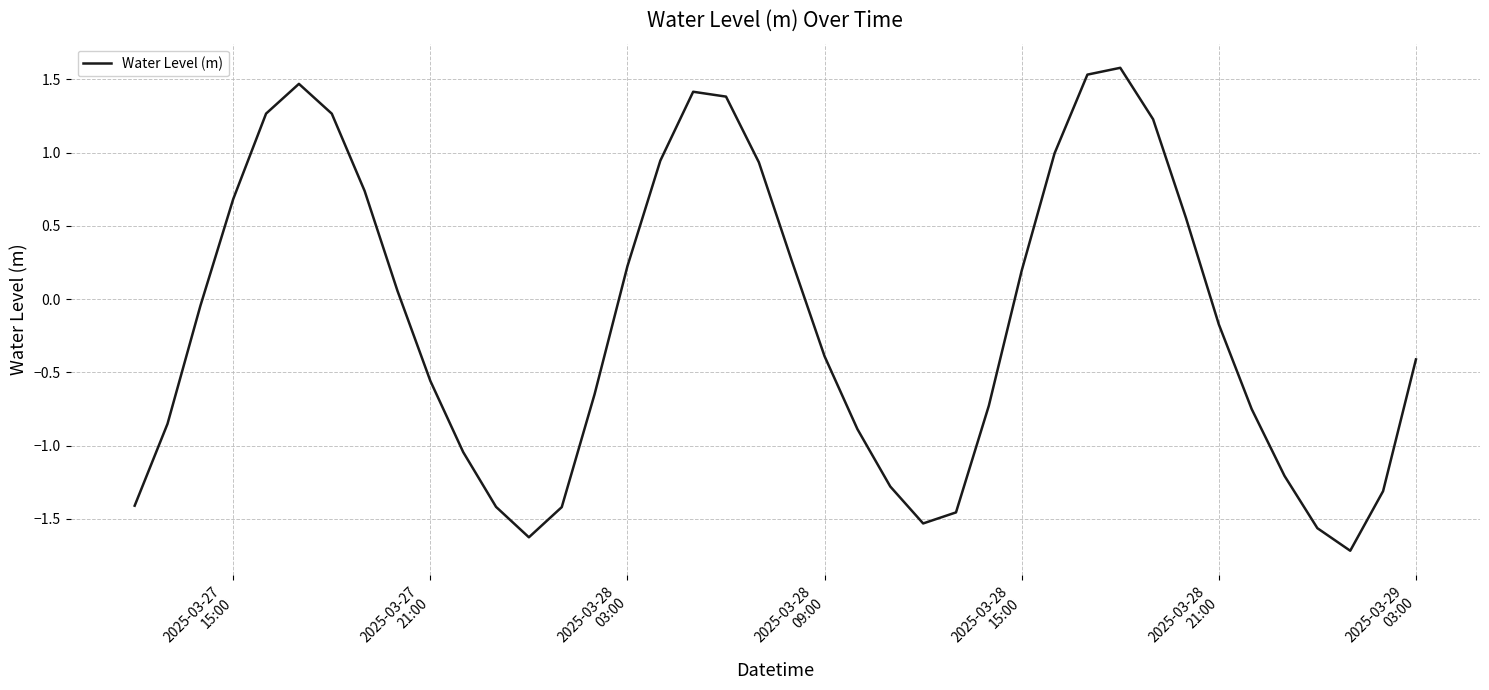

What is the difference between the maximum and minimum values?

3.3